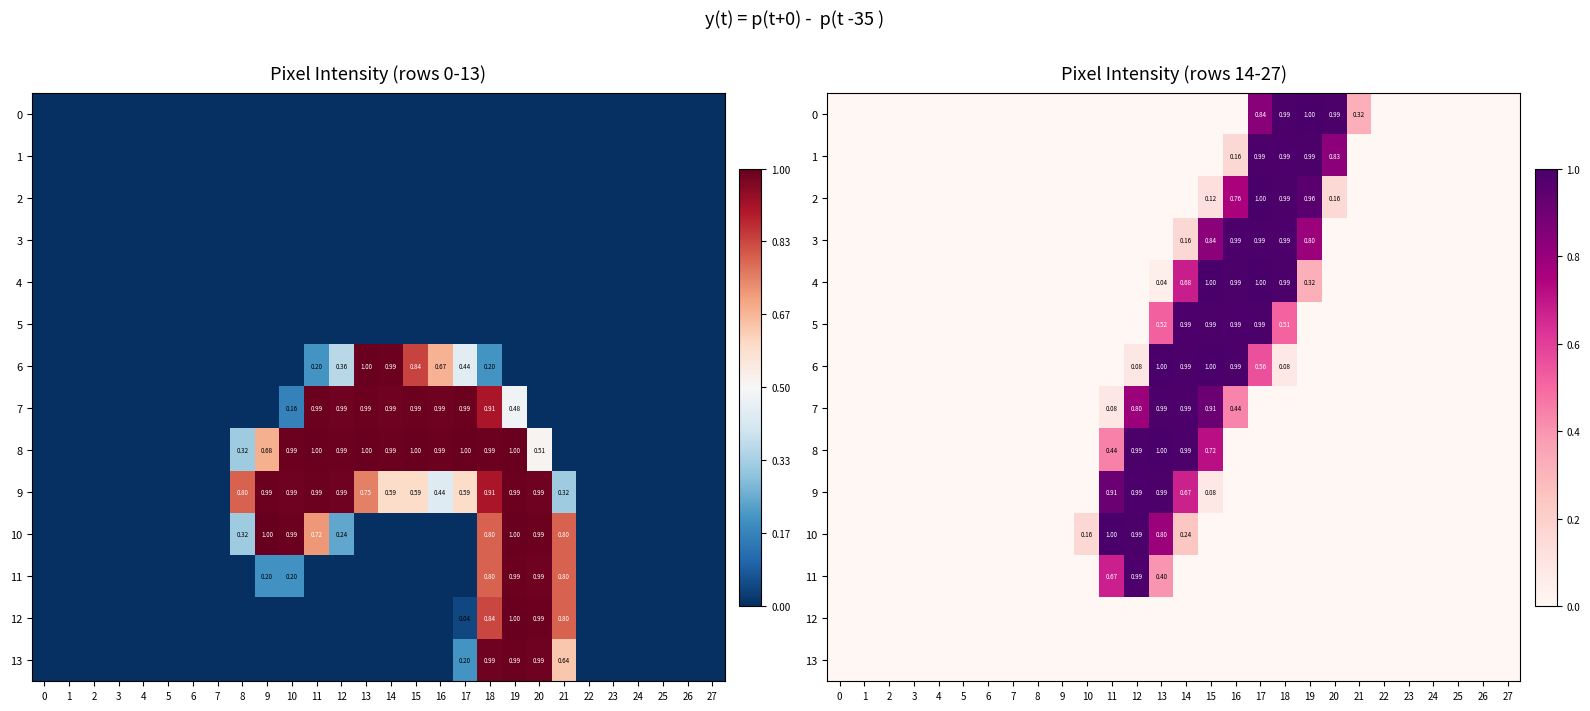

What is the sum of the 5 values at 4 and 14?

252